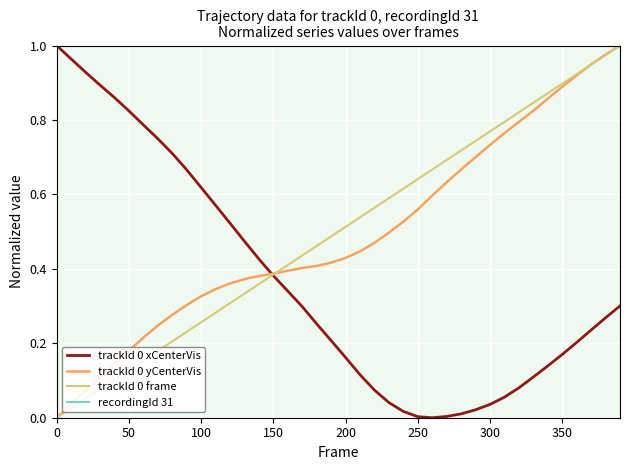

Which series has the largest total across all categories?

recordingId 31